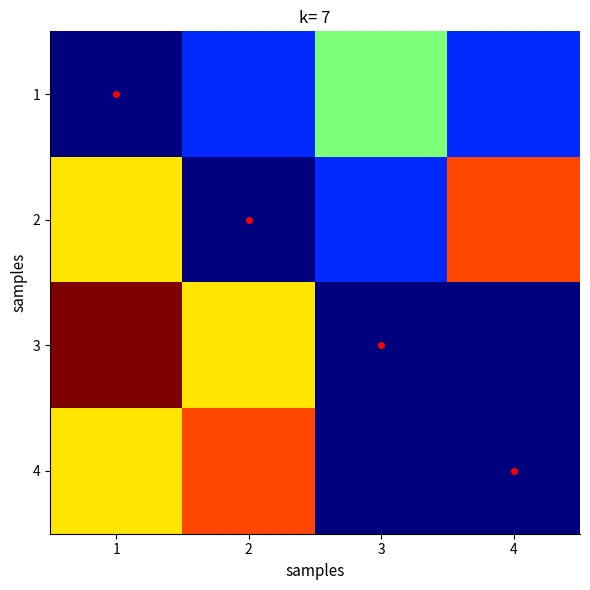

Reading left to right, what are all the values shown in this chart?

1: 1=0	2=1	3=3	4=1
2: 1=4	2=0	3=1	4=5
3: 1=6	2=4	3=0	4=0
4: 1=4	2=5	3=0	4=0